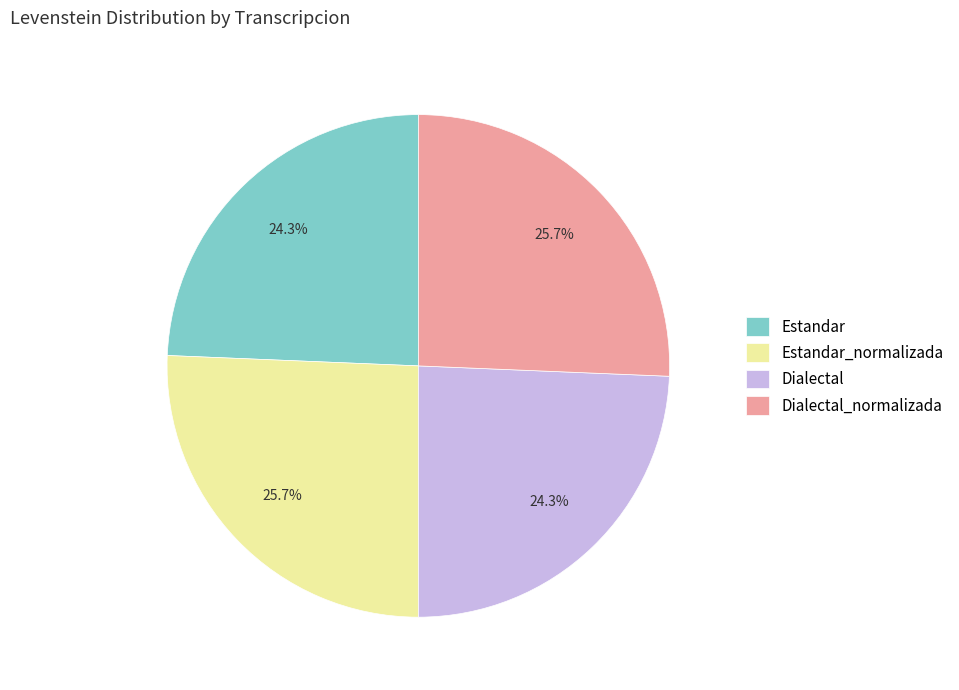

True or false: Estandar accounts for 11% of the total.

False